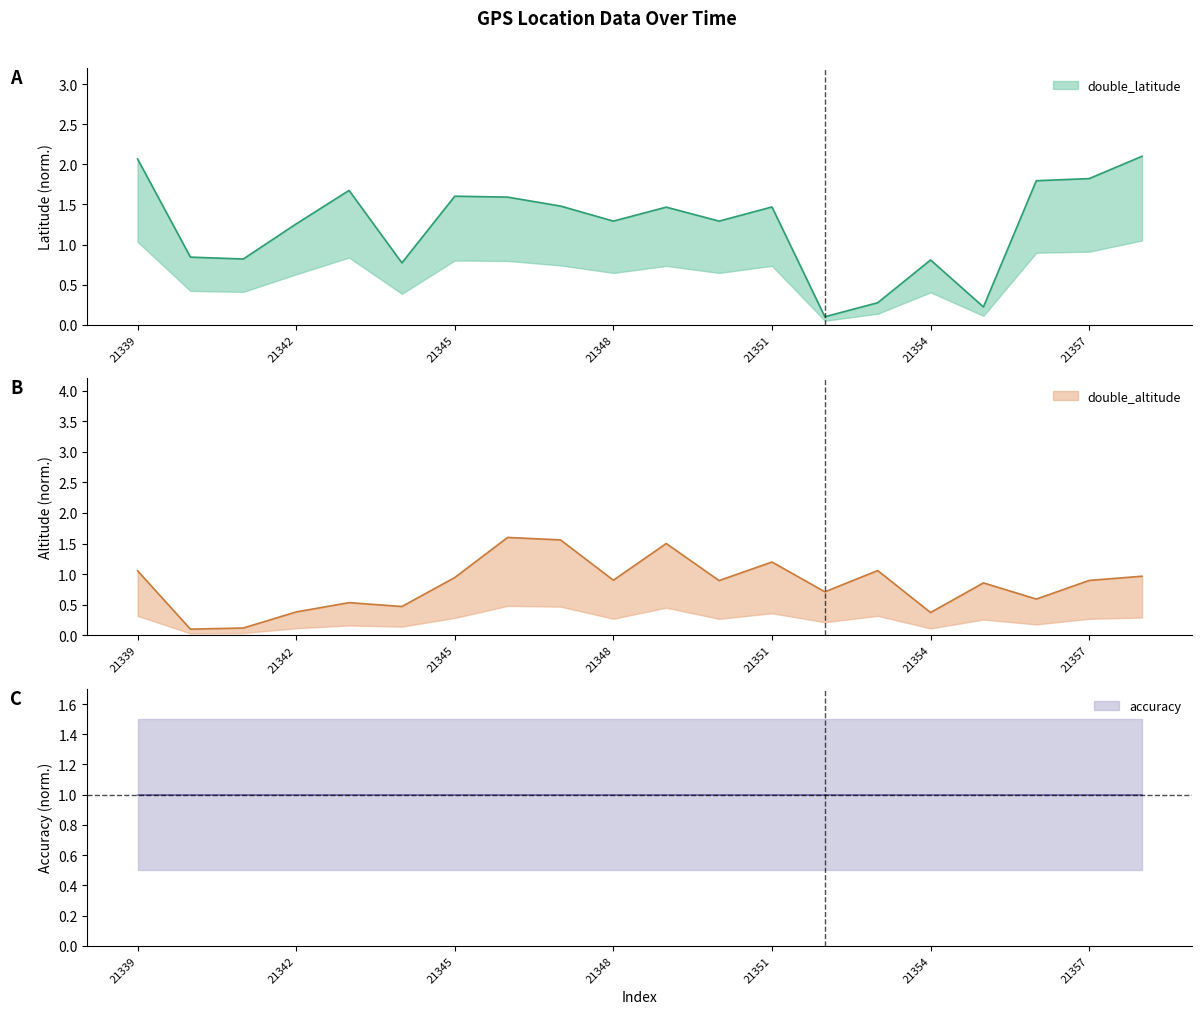

Which category has the highest value in the double_latitude series?

21358